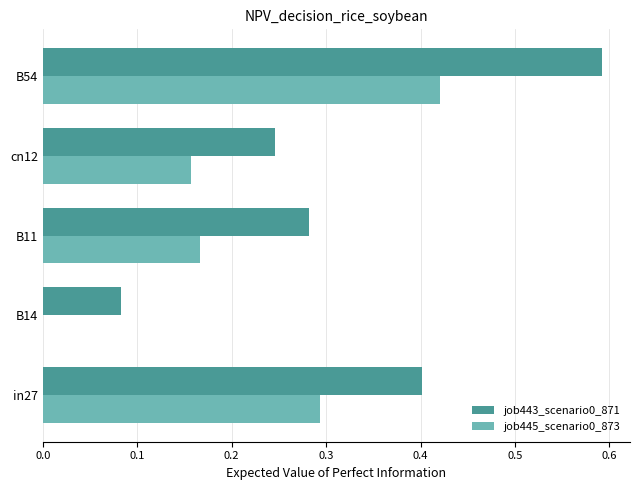

How many series are shown in this chart?

2